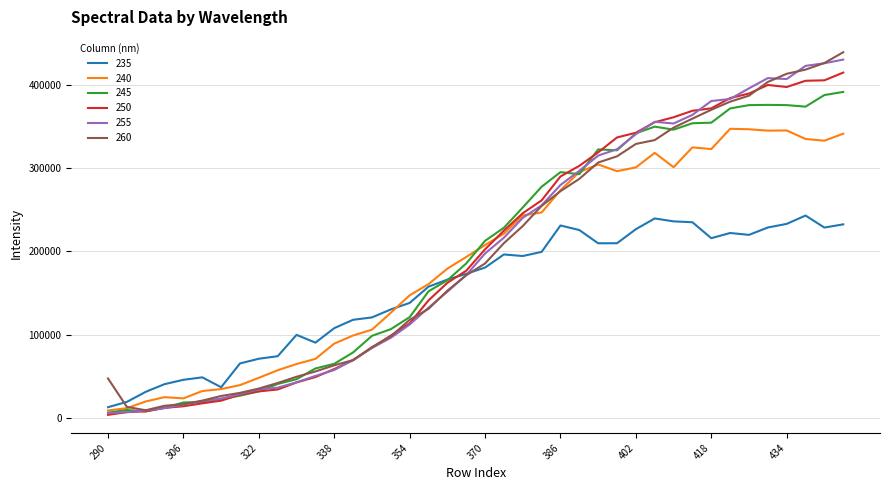

What is the highest value of the 260 series?

438789.3